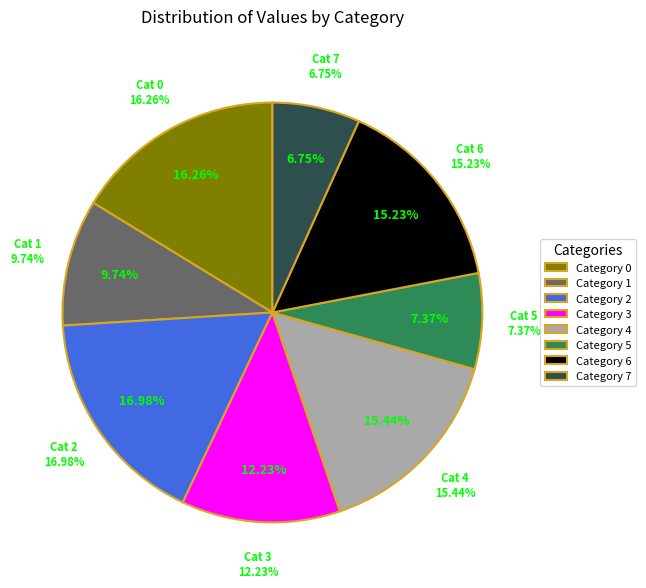

Is it true that 1 is 10% of the pie?

True